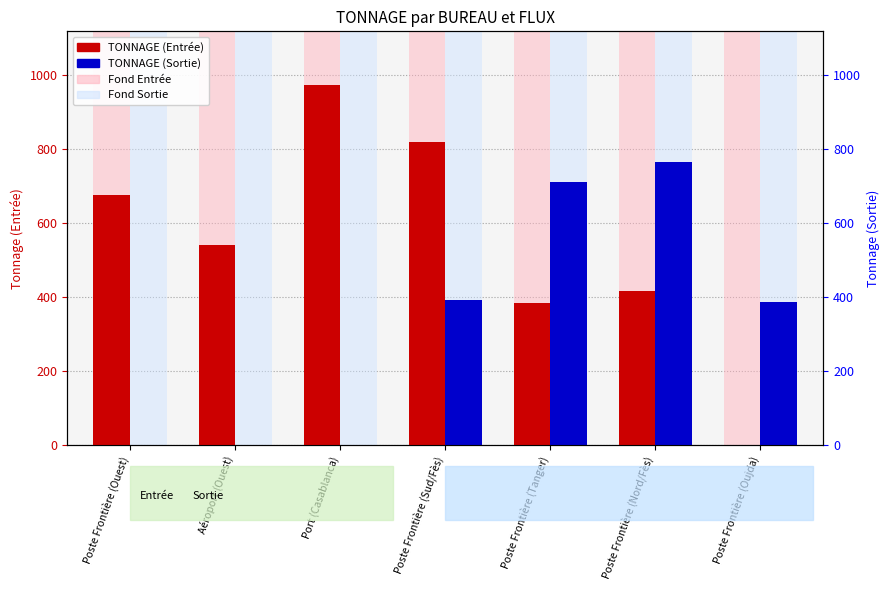

What is the sum of the TONNAGE (Entrée) values at Poste Frontière (Ouest) and Aéroport (Ouest)?

1215.4